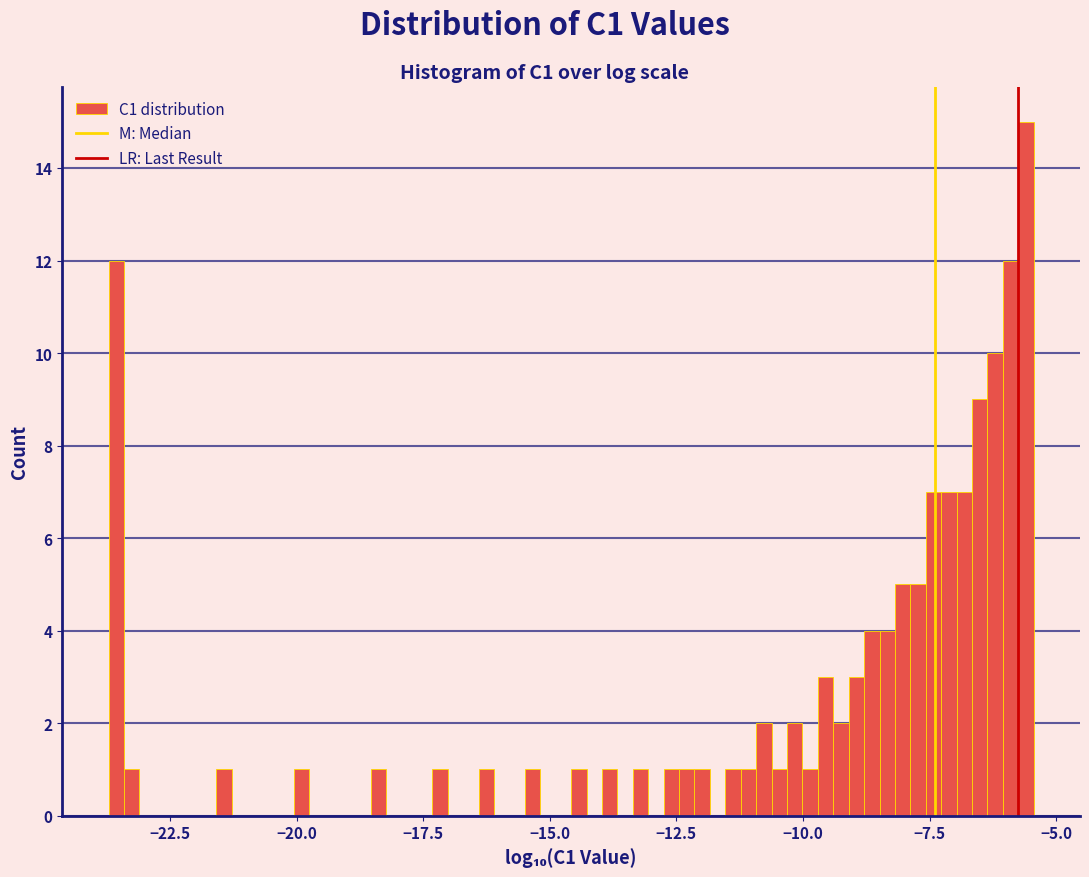

Around what value on the x-axis is the tallest bar? Give the approximate position of its centre, as read against the axis.

-5.5